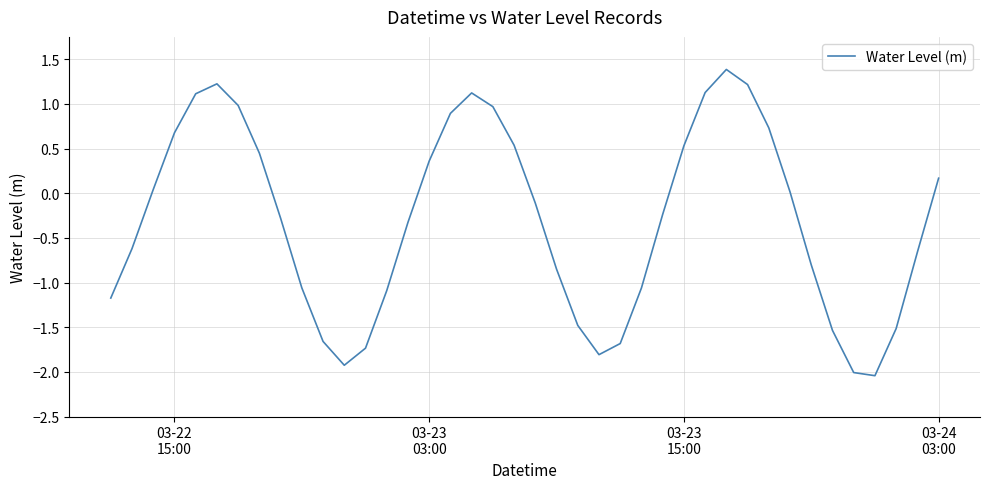

What is the maximum value shown in the chart?

1.4